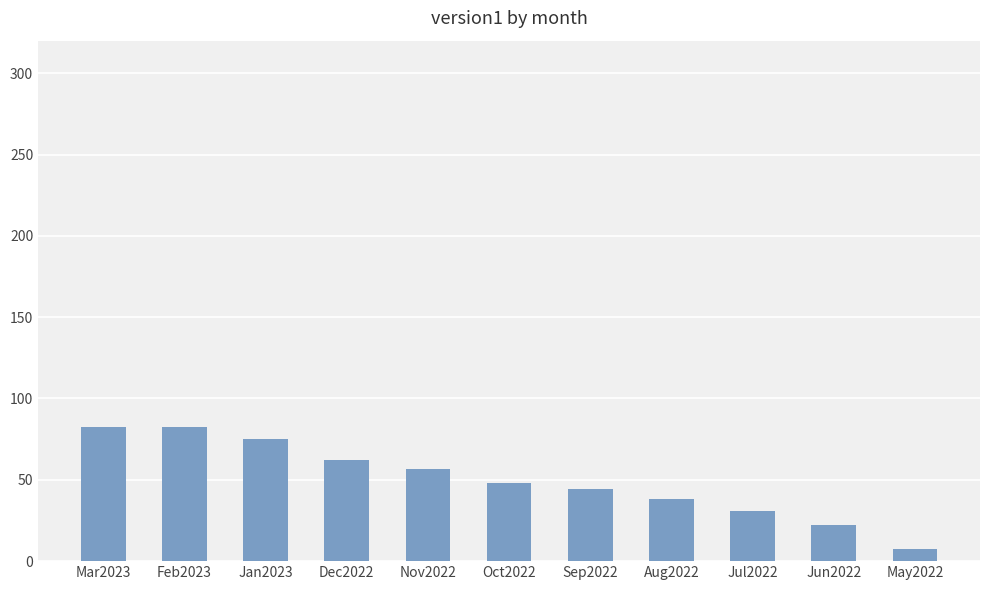

What is the change in value from Oct2022 to May2022?

-40.4